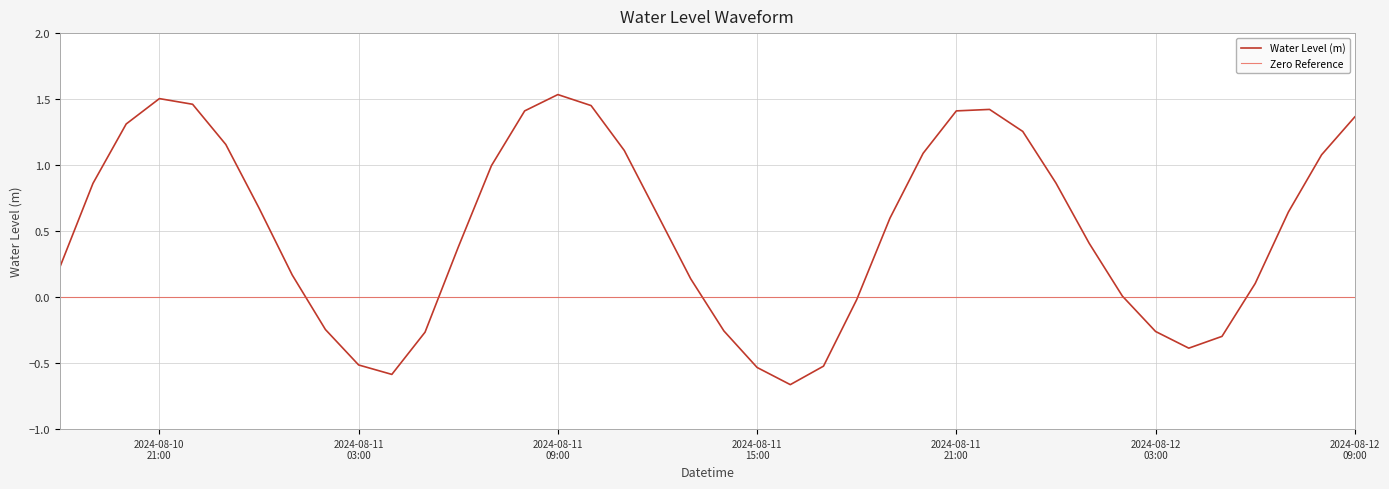

True or false: there are more than 2 points higher than both neighbors.

True